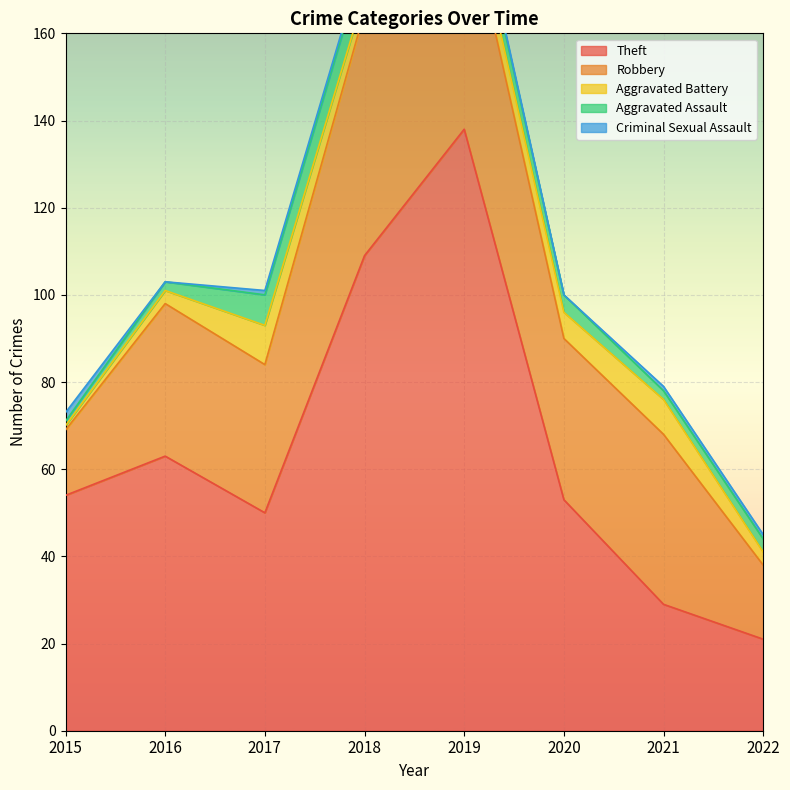

How many values in the Aggravated Assault series are below 4?

4